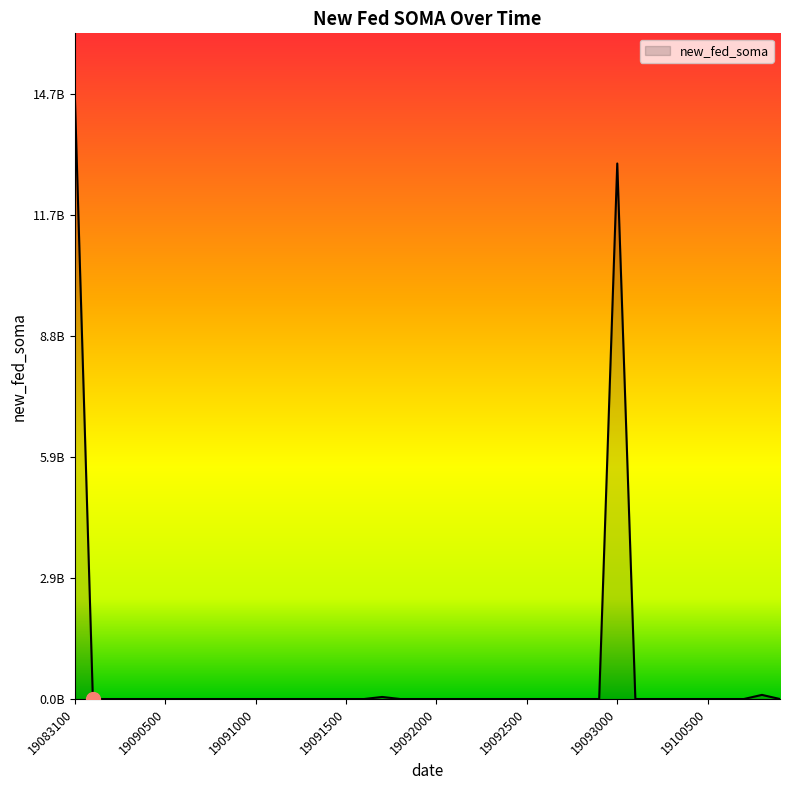

Does the chart display data point markers on the line(s)?

No